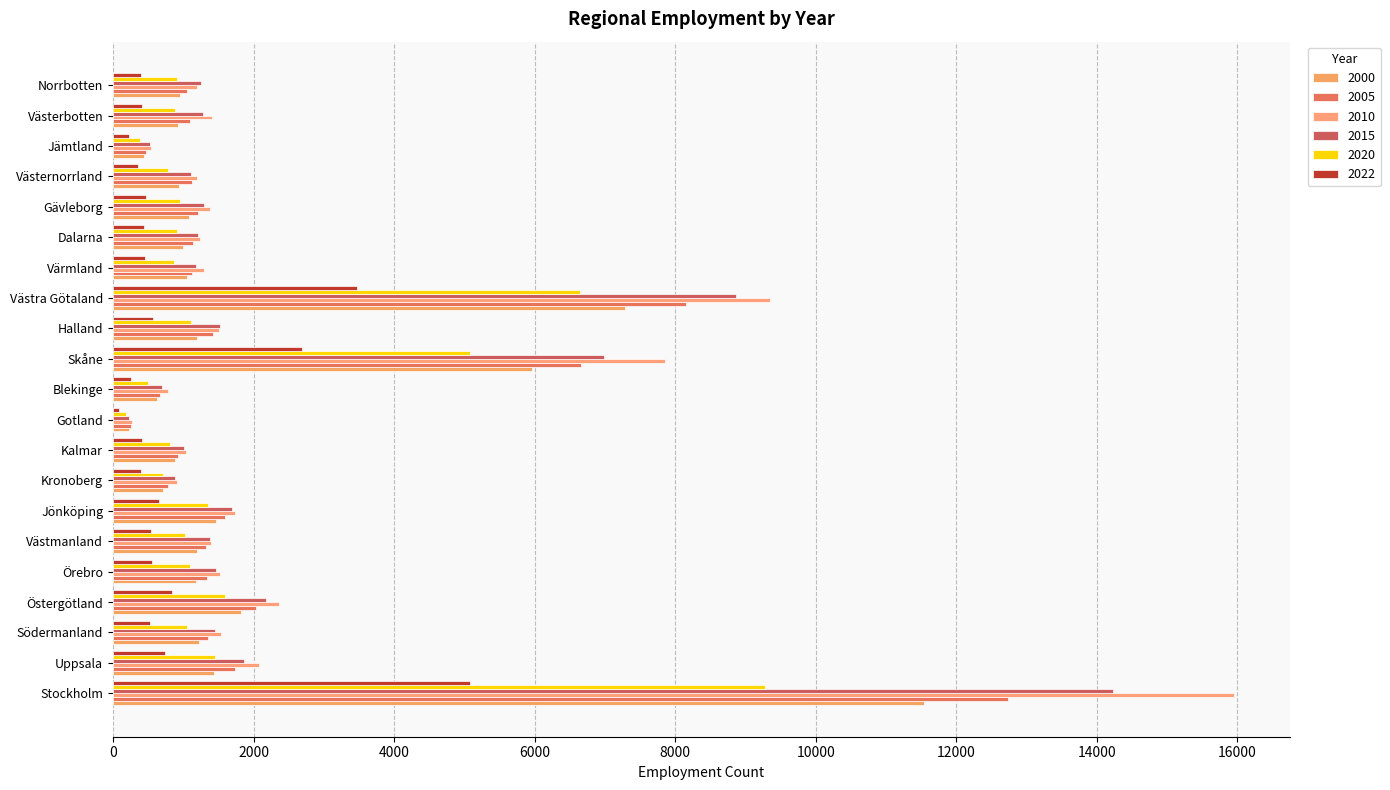

What are all the series names shown in the legend?

2000, 2005, 2010, 2015, 2020, 2022